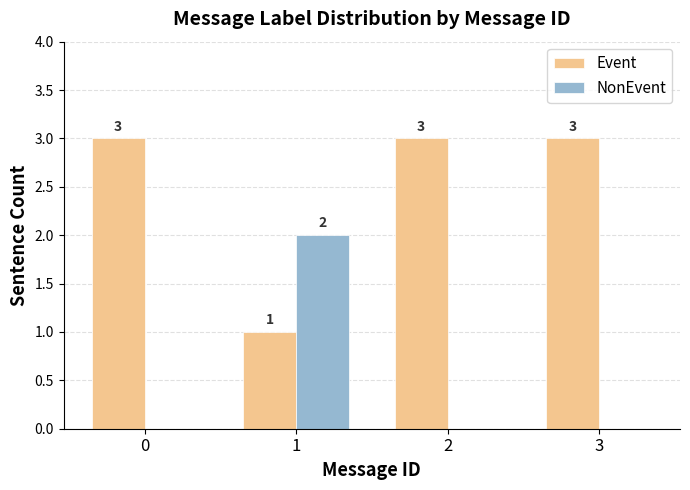

How many Event values are between 3 and 4?

3